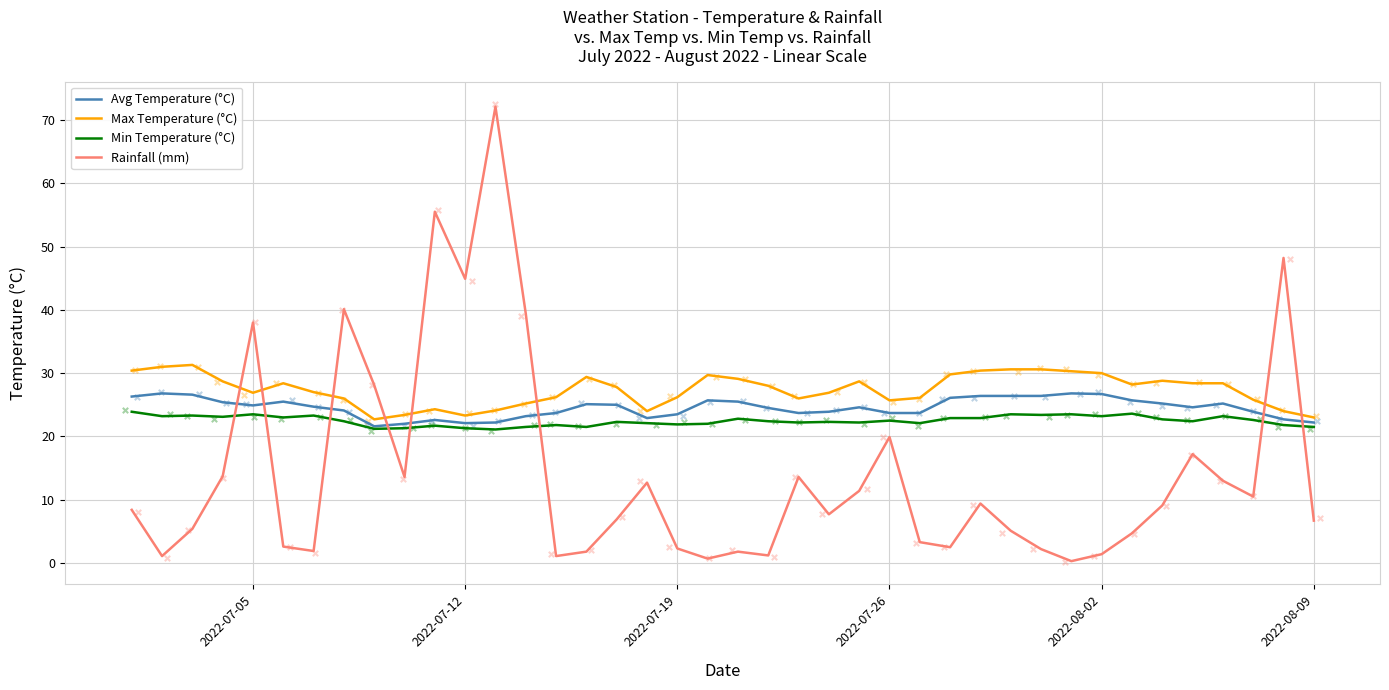

Which series reaches the maximum Y coordinate?

Rainfall (mm)